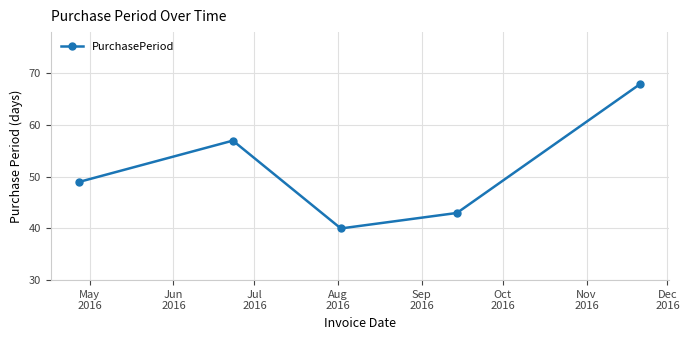

How many distinct data groups are displayed?

1